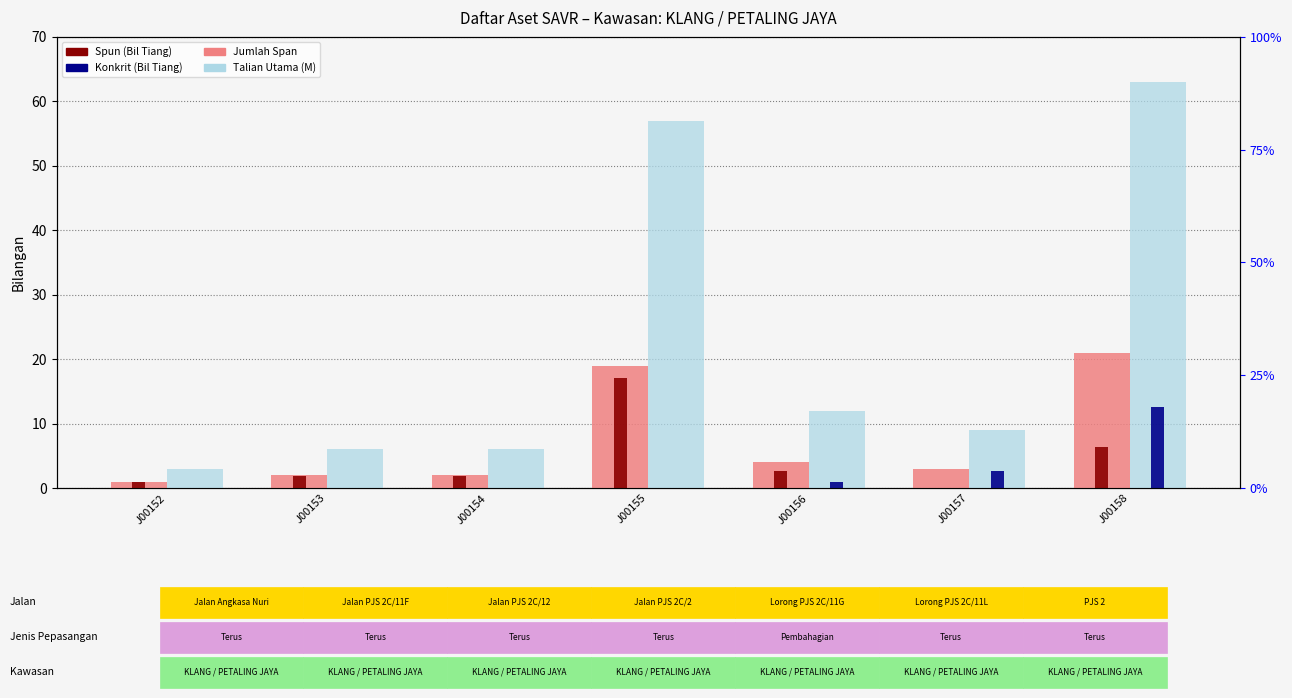

True or false: Jumlah Span has a value of 13 at J00158.

False